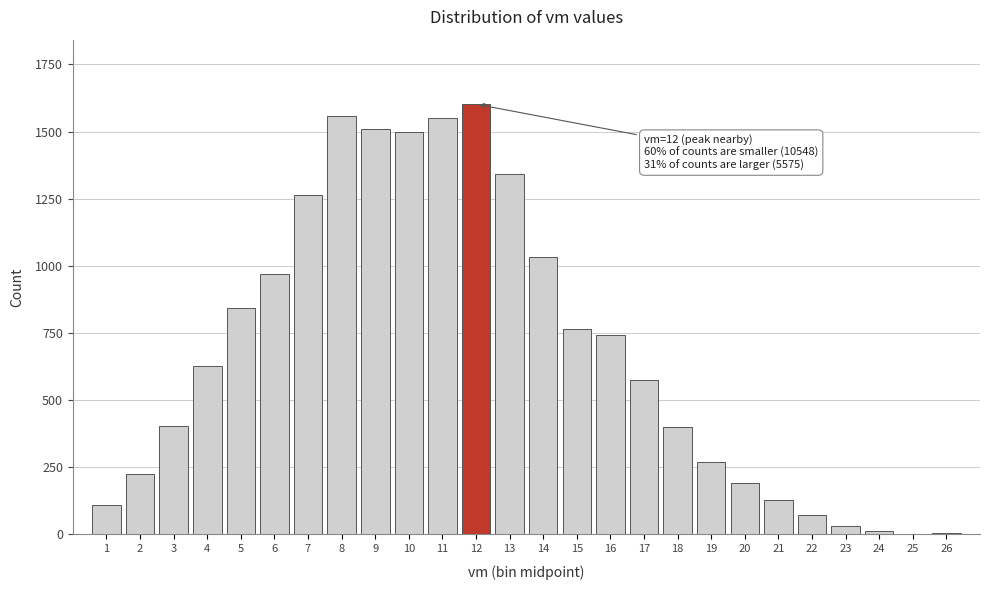

The value at 9 is 796. True or false?

False